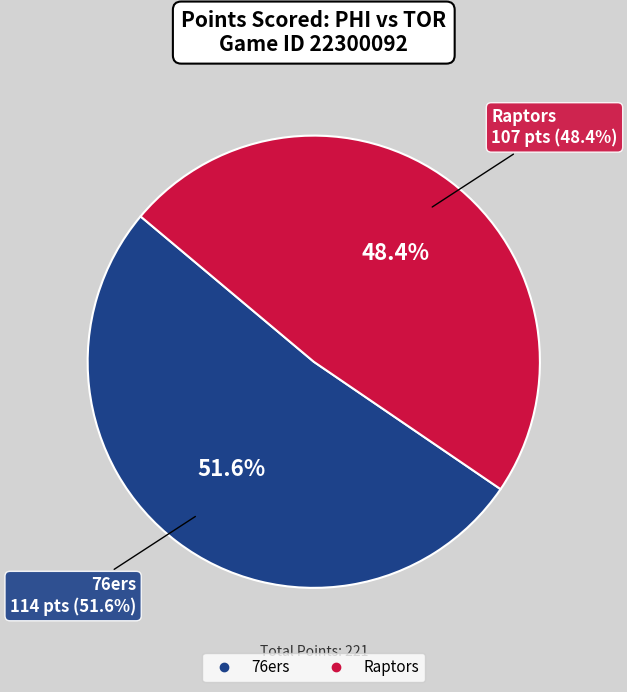

The 76ers slice represents 62% of the pie. True or false?

False